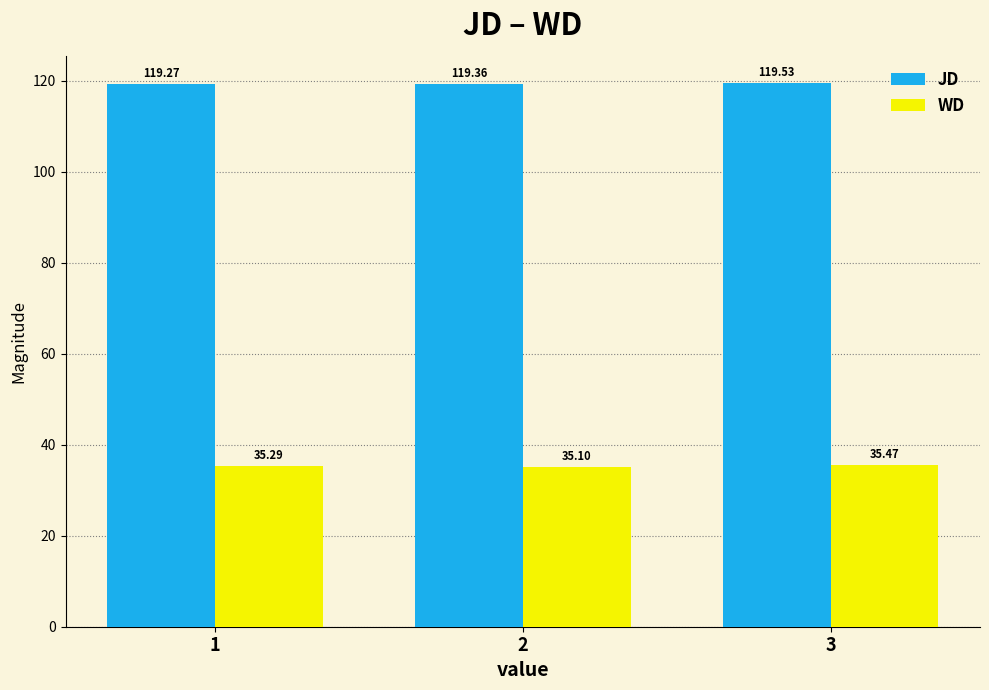

At which category does the chart reach its peak across all series?

3